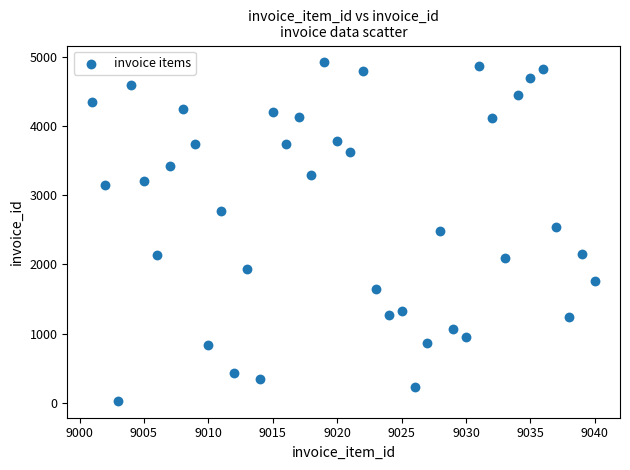

What is the range of X values (max minus min)?

39